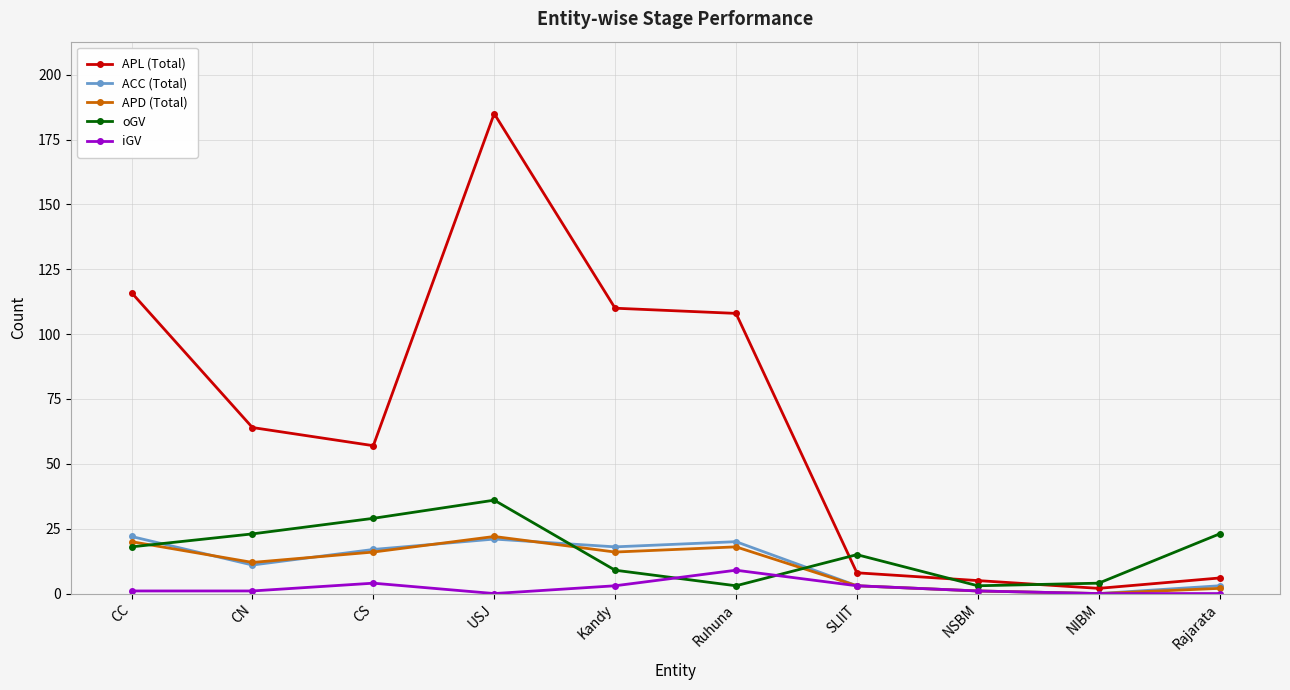

How many distinct data groups are displayed?

5